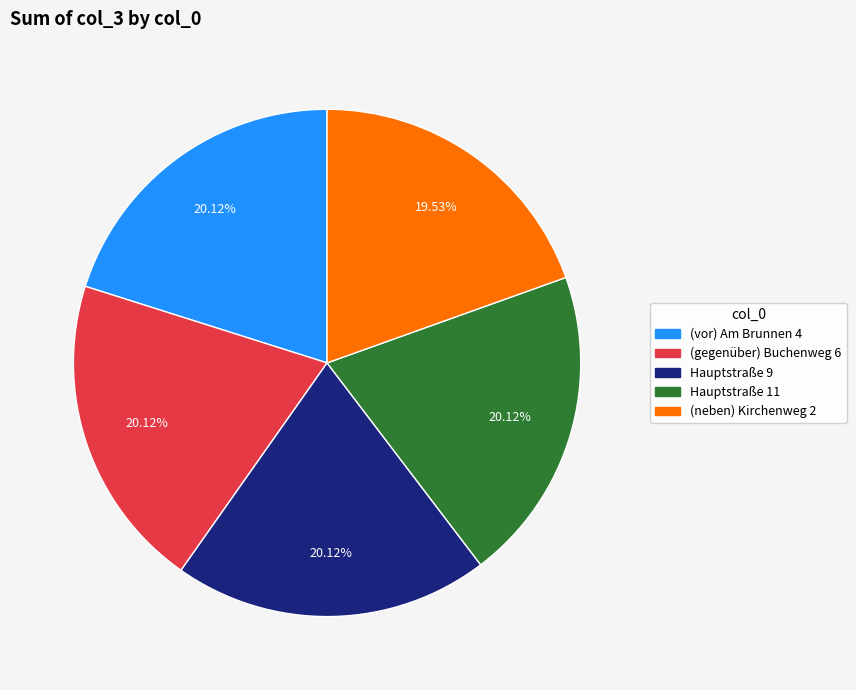

To the nearest percent, what percentage of the pie is (gegenüber) Buchenweg 6?

20%